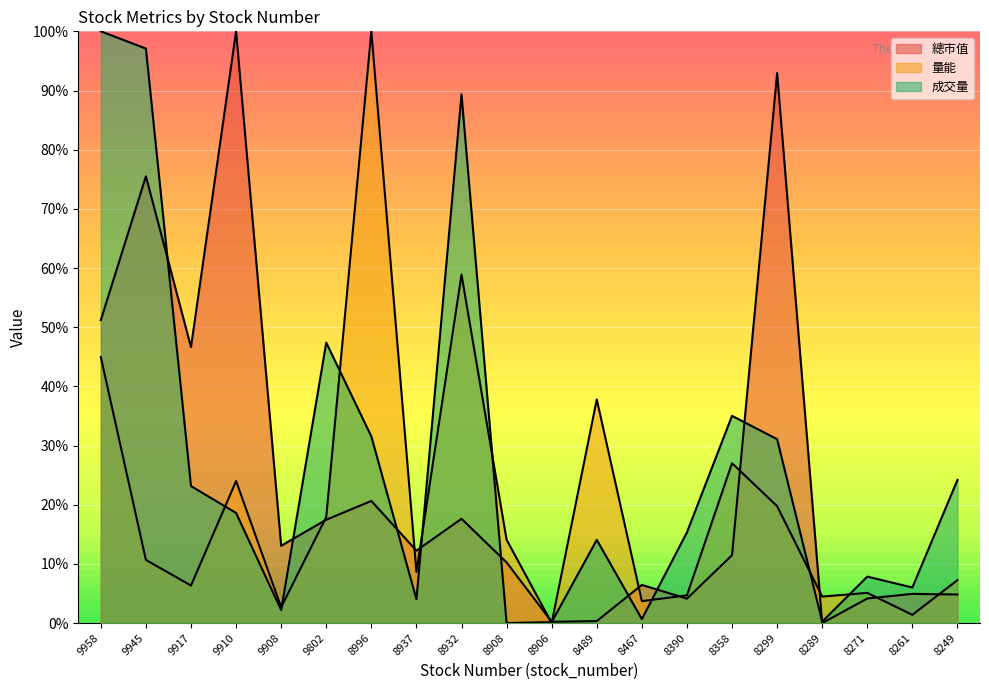

At which label does 量能 reach its peak?

8996